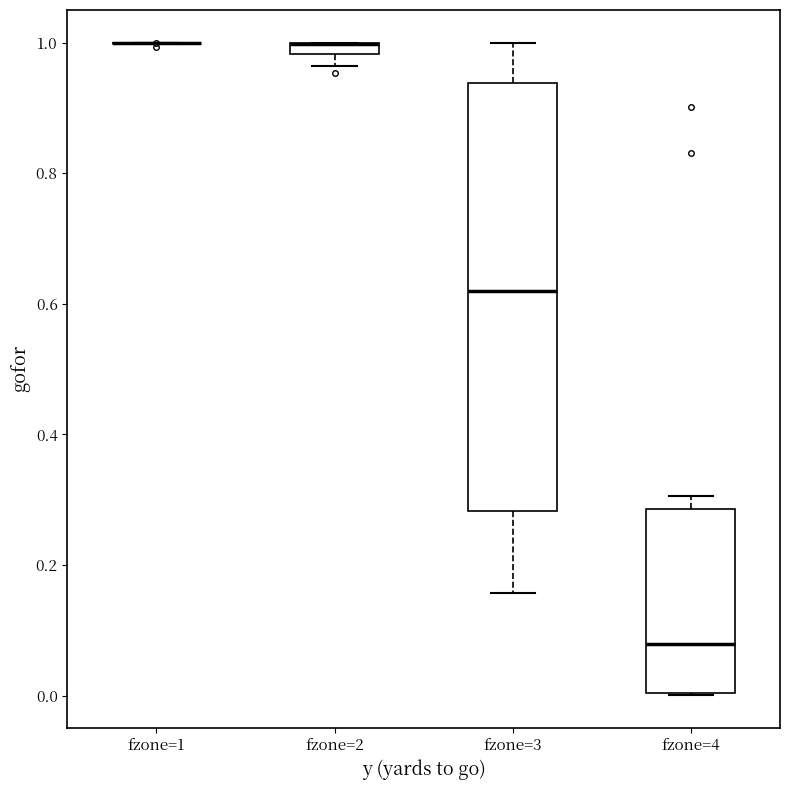

Which box is the tallest, from its lower edge to its upper edge?

fzone=3